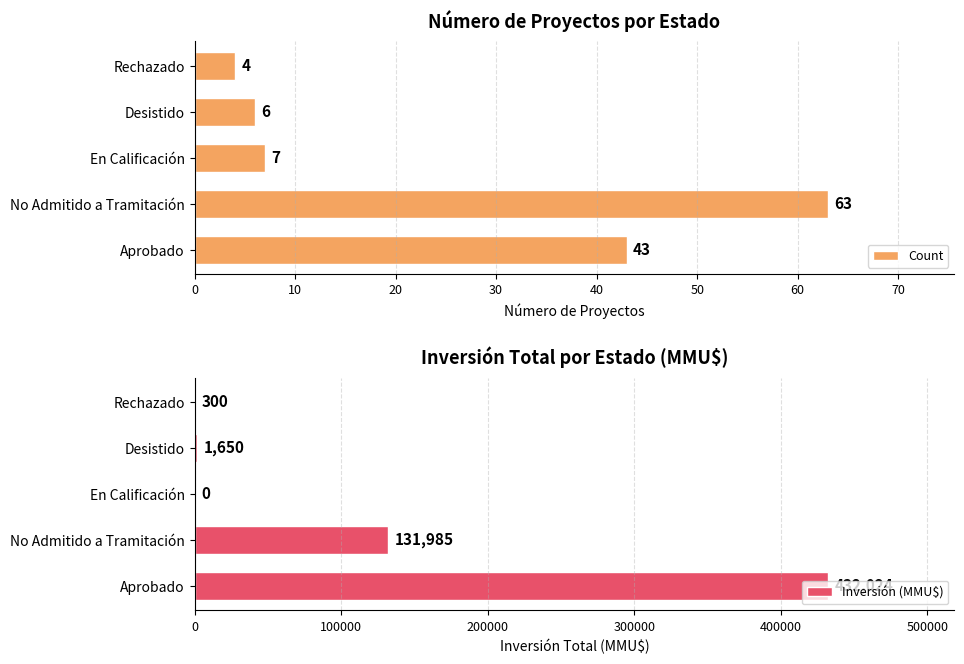

How many bars are there in each group?

2